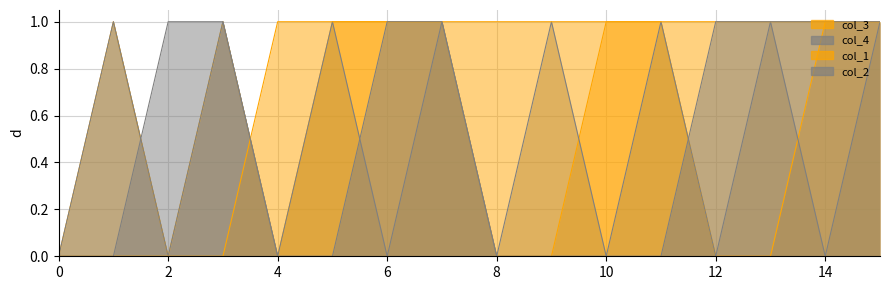

Reading left to right, extract all data points from this chart.

col_3: 0=0	1=1	2=0	3=1	4=0	5=1	6=1	7=1	8=0	9=0	10=1	11=1	12=0	13=0	14=1	15=1
col_4: 0=0	1=1	2=0	3=1	4=0	5=1	6=0	7=1	8=0	9=1	10=0	11=1	12=0	13=1	14=0	15=1
col_1: 0=0	1=0	2=0	3=0	4=1	5=1	6=1	7=1	8=1	9=1	10=1	11=1	12=1	13=1	14=1	15=1
col_2: 0=0	1=0	2=1	3=1	4=0	5=0	6=1	7=1	8=0	9=0	10=0	11=0	12=1	13=1	14=1	15=1